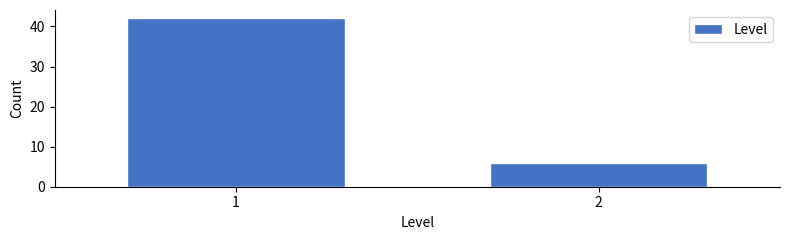

Reading left to right, transcribe all the data shown in this chart.

1=42	2=6